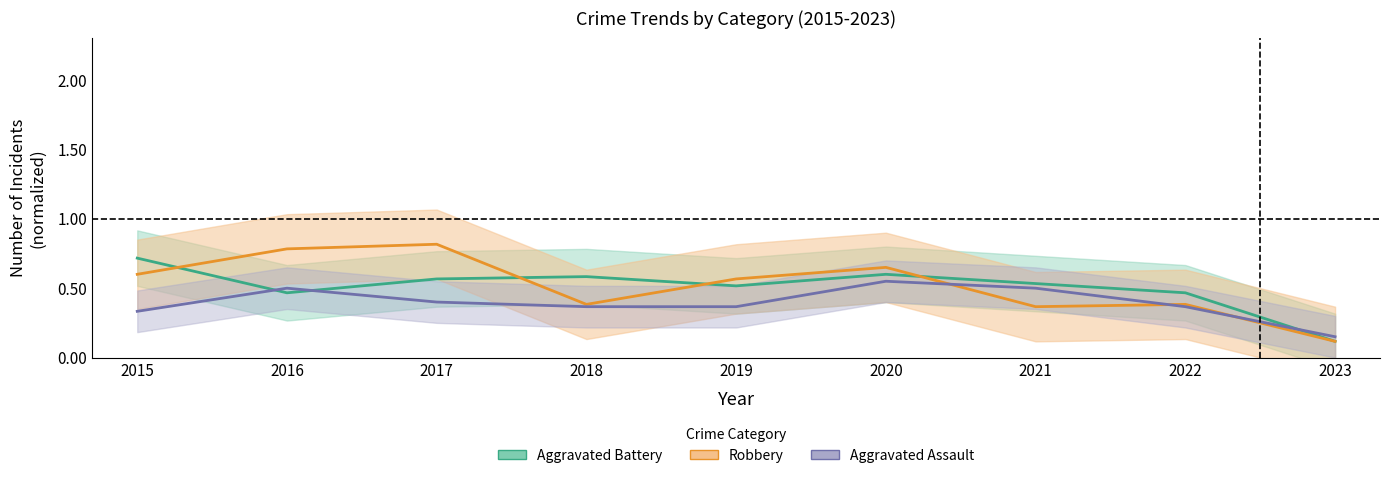

At which label does Aggravated Battery reach its peak?

2015